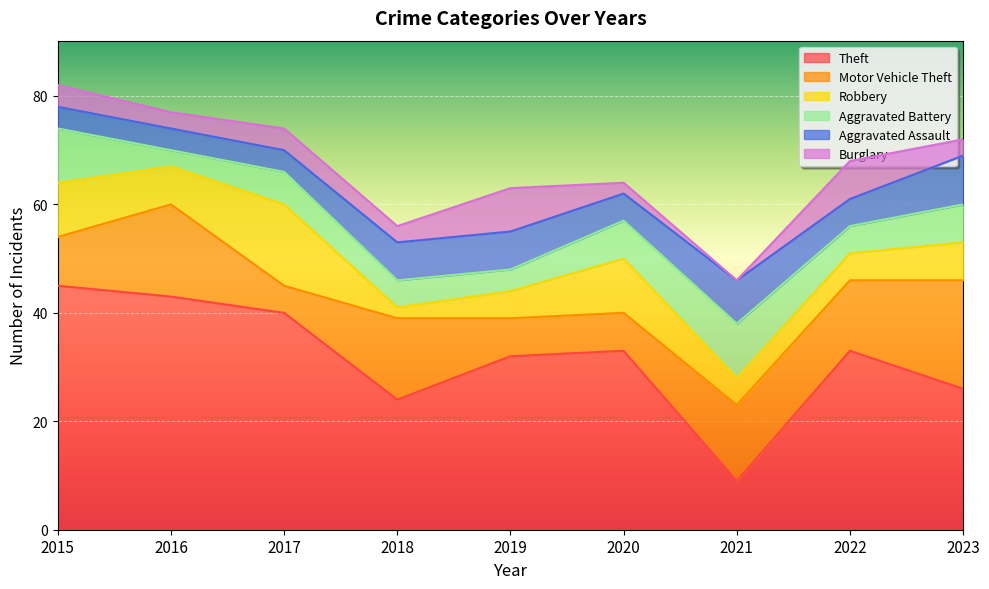

Count the Robbery values in the range 5 to 10.

7